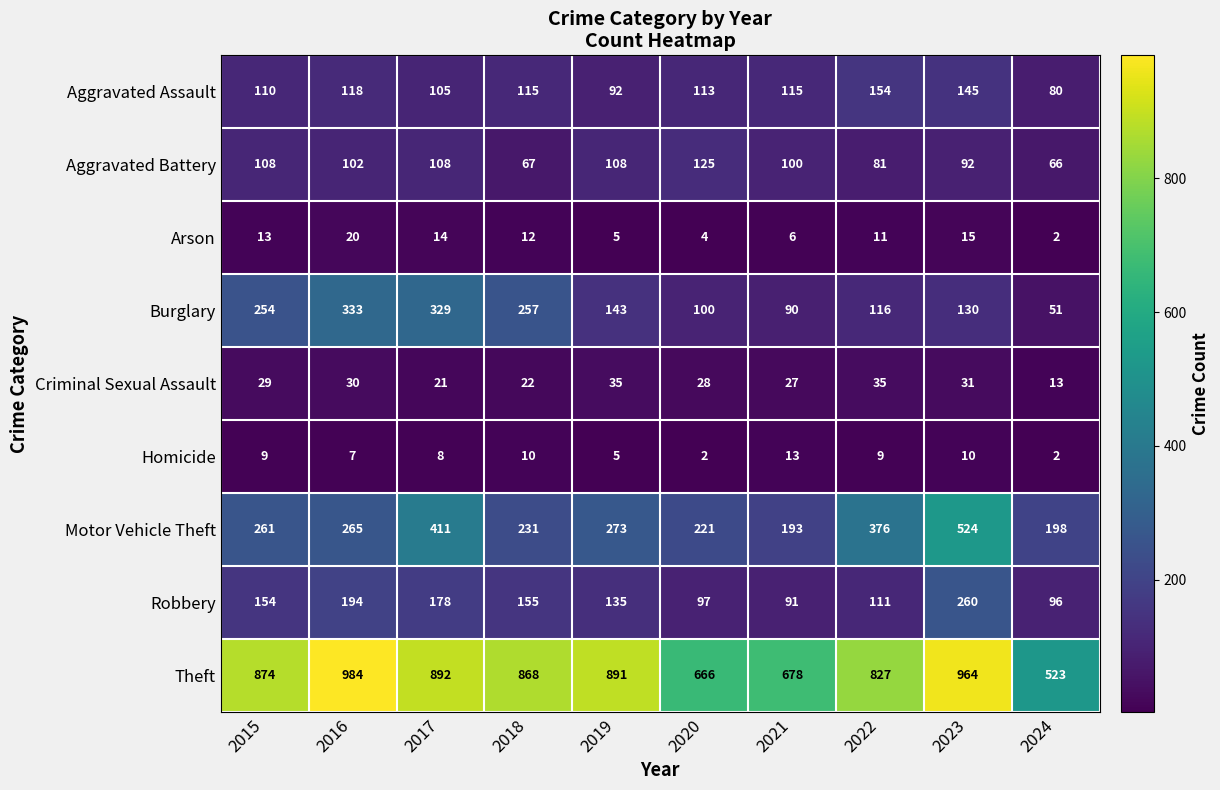

List the series in order of their peak value, lowest first.

Homicide, Arson, Criminal Sexual Assault, Aggravated Battery, Aggravated Assault, Robbery, Burglary, Motor Vehicle Theft, Theft